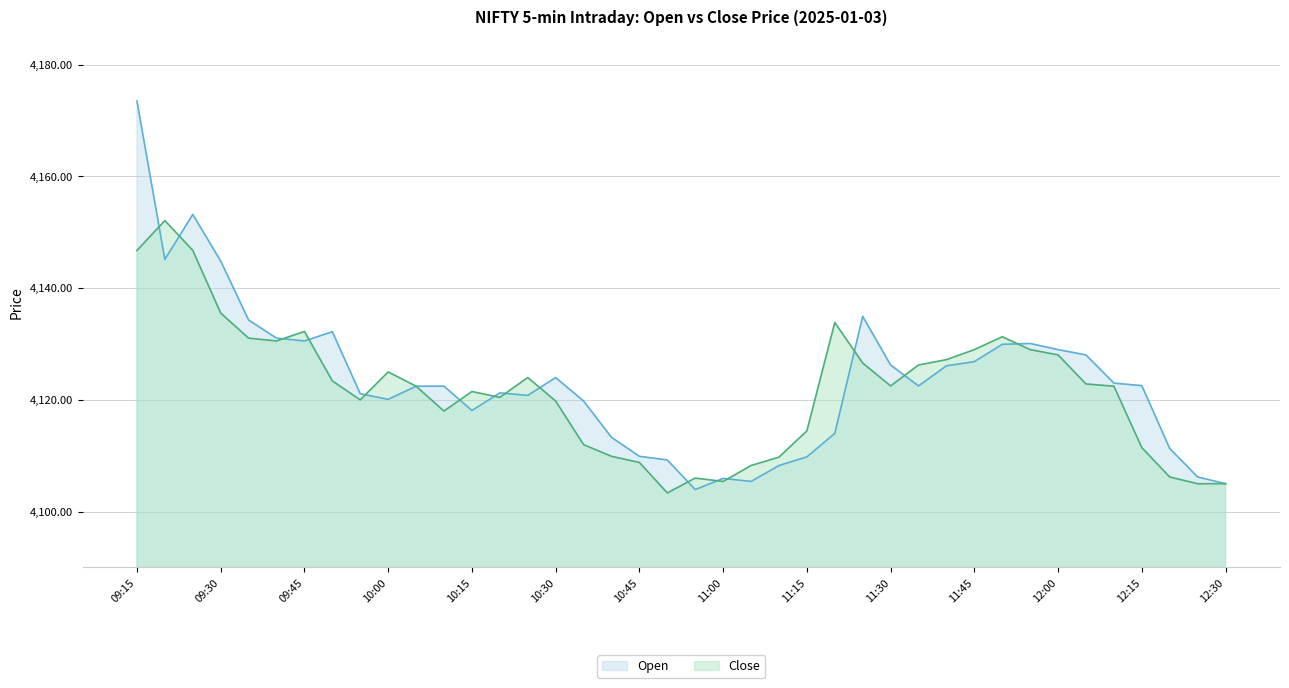

What is the sum of the Open values at 10:10 and 09:35?

8256.8